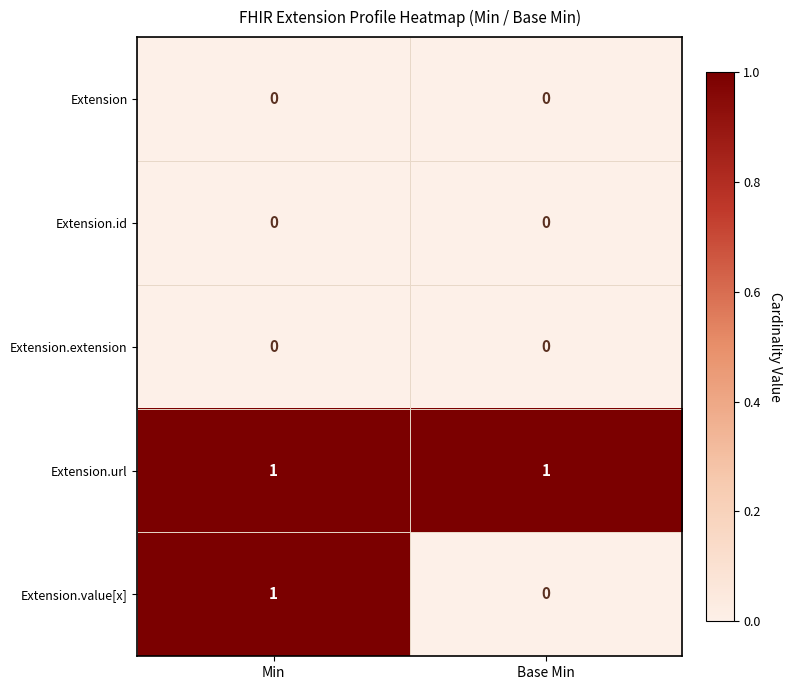

What is the spread (max minus min) of values at Base Min?

1